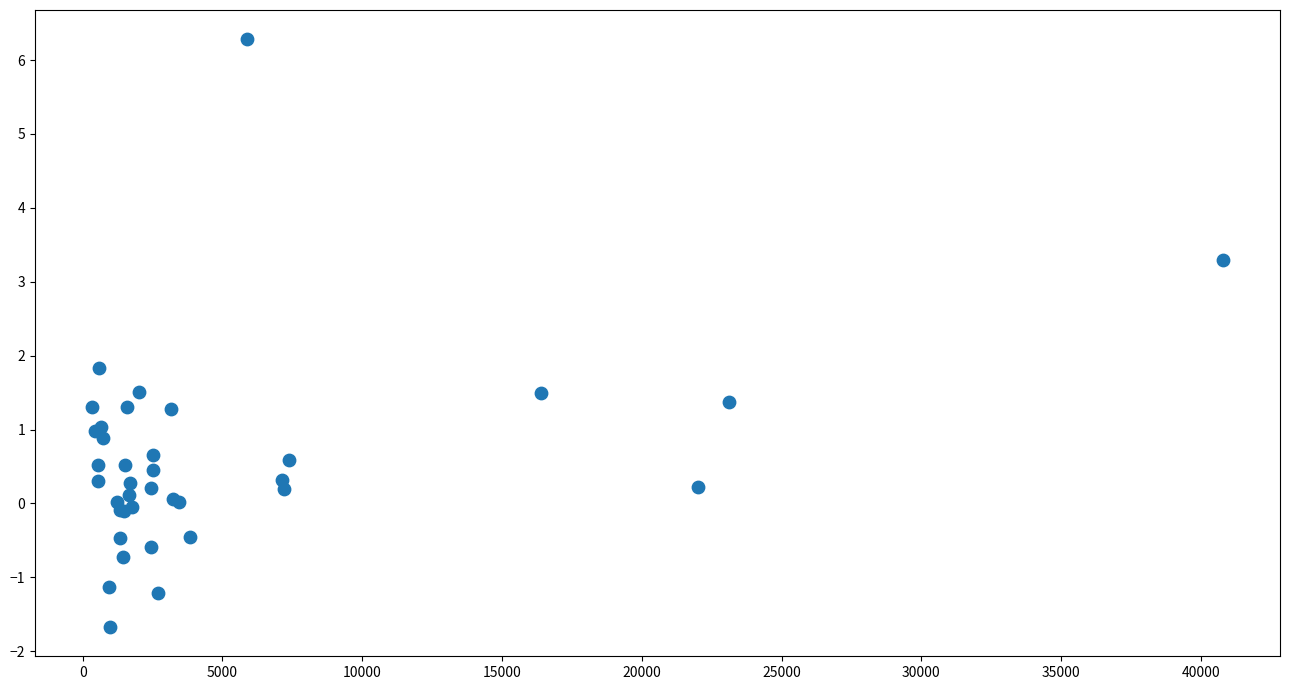

What Y value in the scatter plot is closest to 2?

1.8